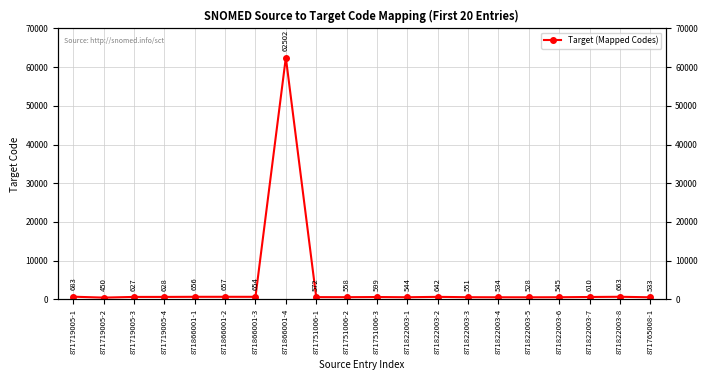

Reading right to left, list all the values displayed in this chart.

533	663	610	545	528	534	551	642	544	599	558	572	62502	654	657	656	628	627	450	683